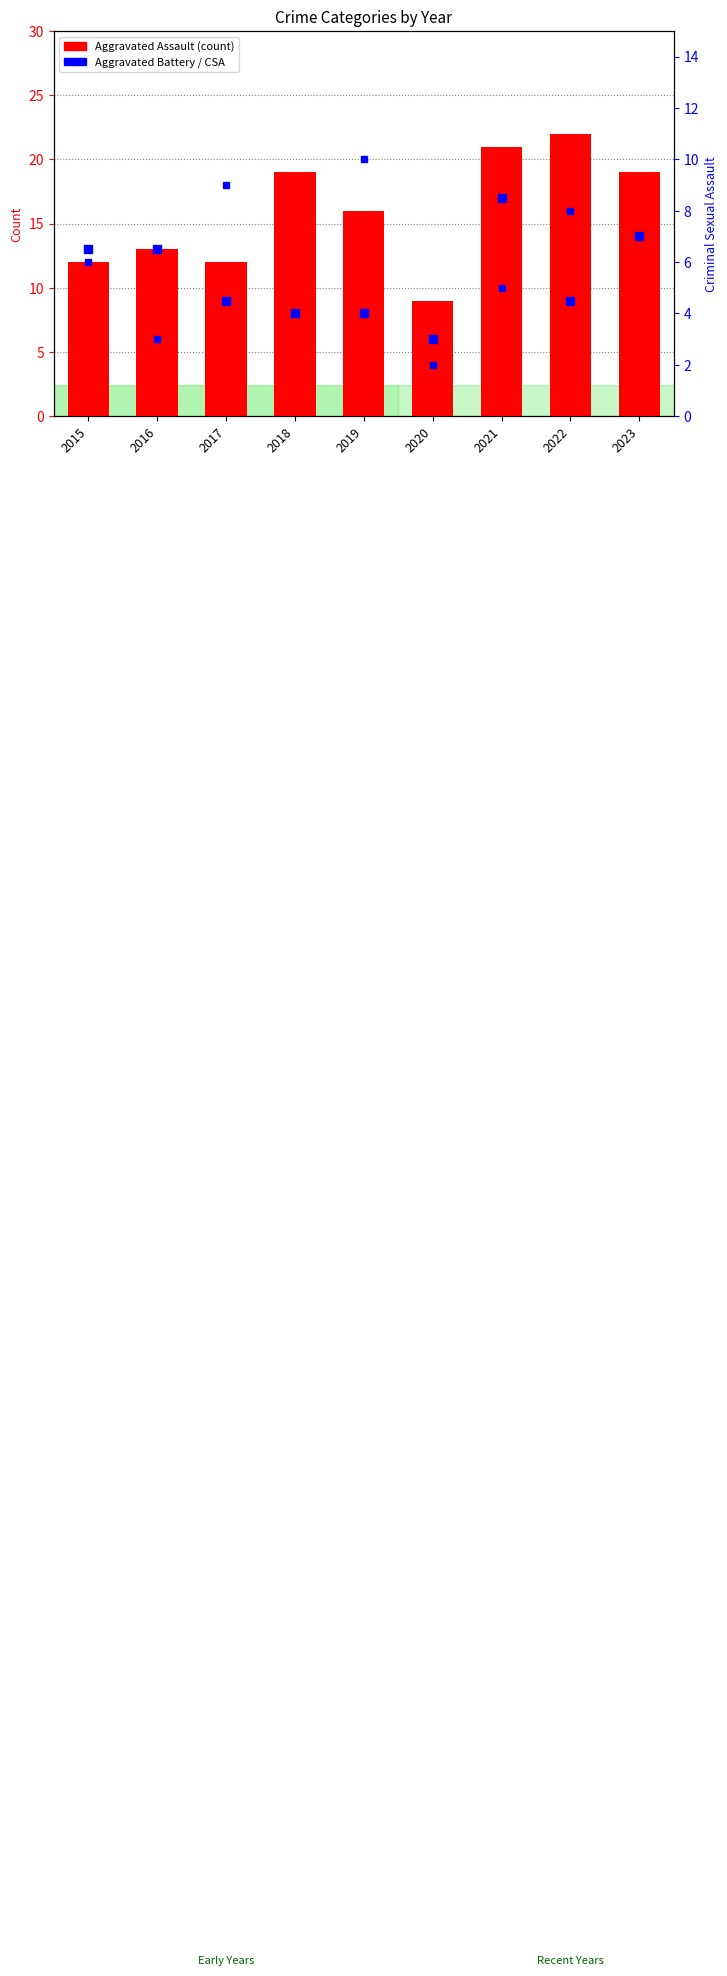

Is the value of Aggravated Battery at 2018 greater than the value of Criminal Sexual Assault at 2020?

Yes